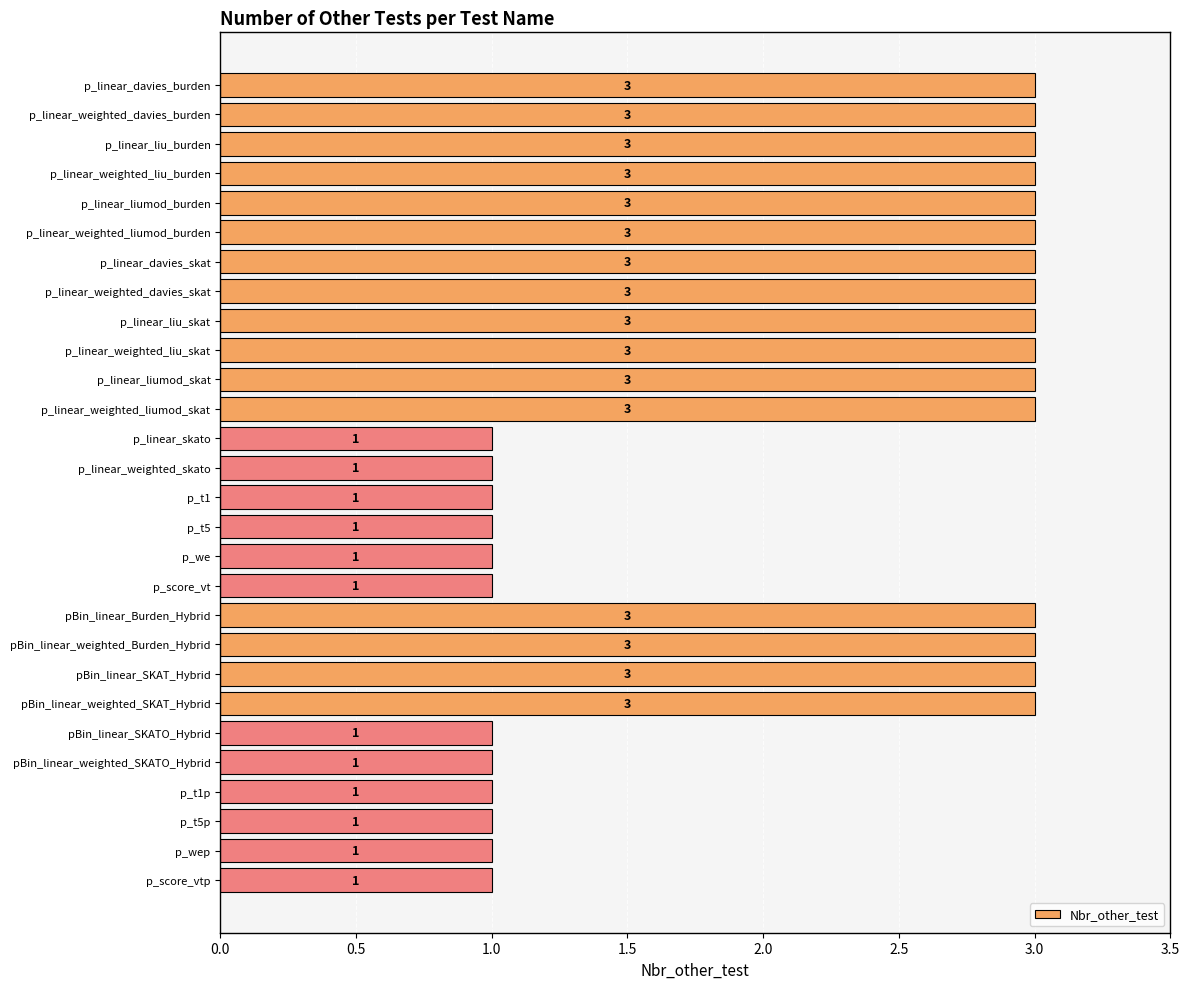

How many categories are shown in the chart?

28